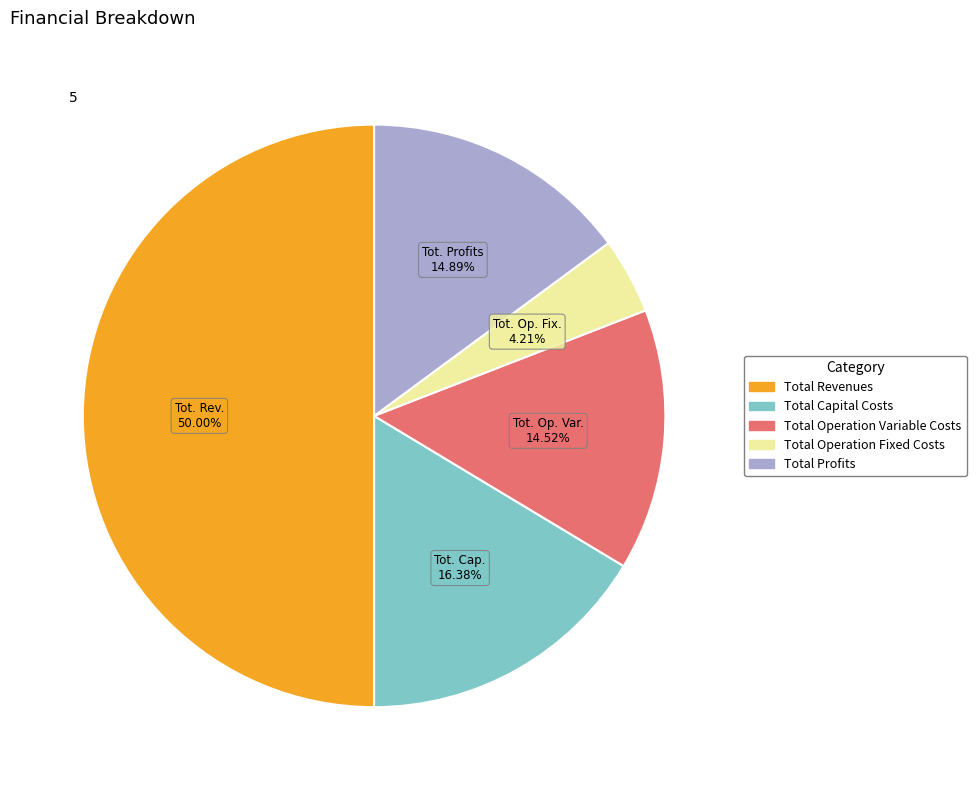

Is it true that Total Operation Fixed Costs is 4% of the pie?

True